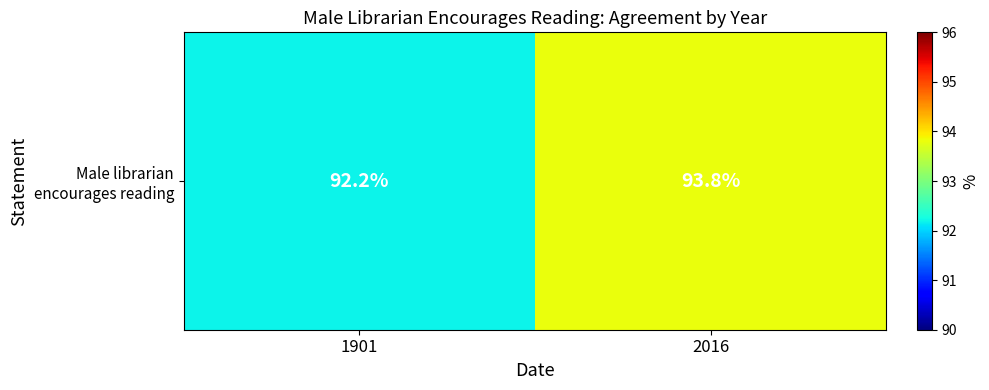

Read the value at 2016.

93.8